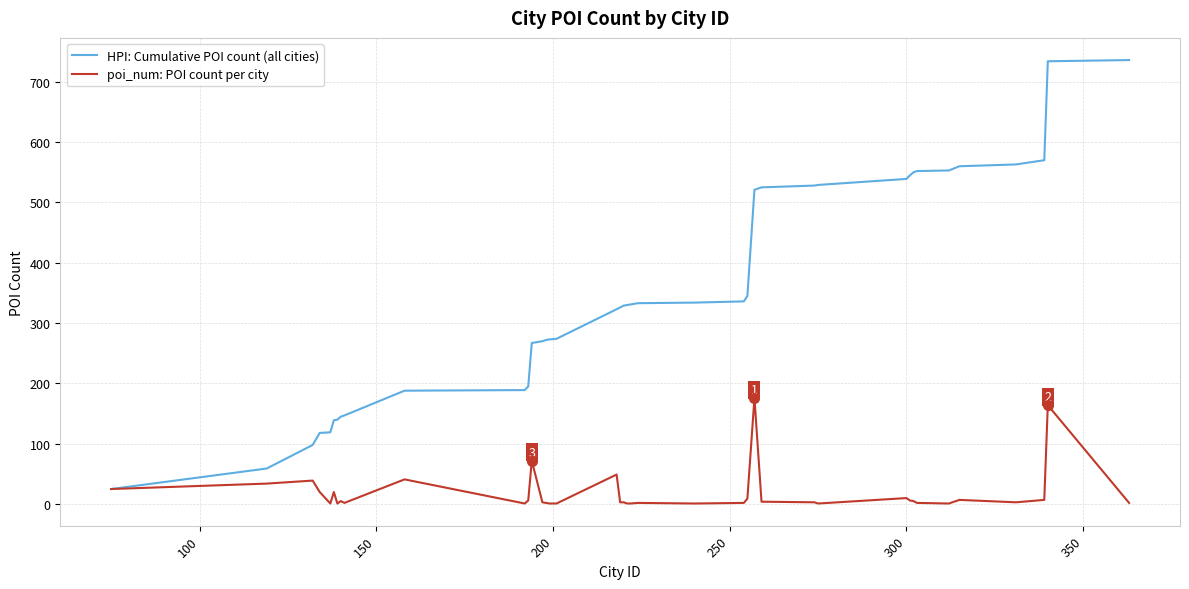

Rank the series by their average value, from lowest to highest.

poi_num: POI count per city, HPI: Cumulative POI count (all cities)